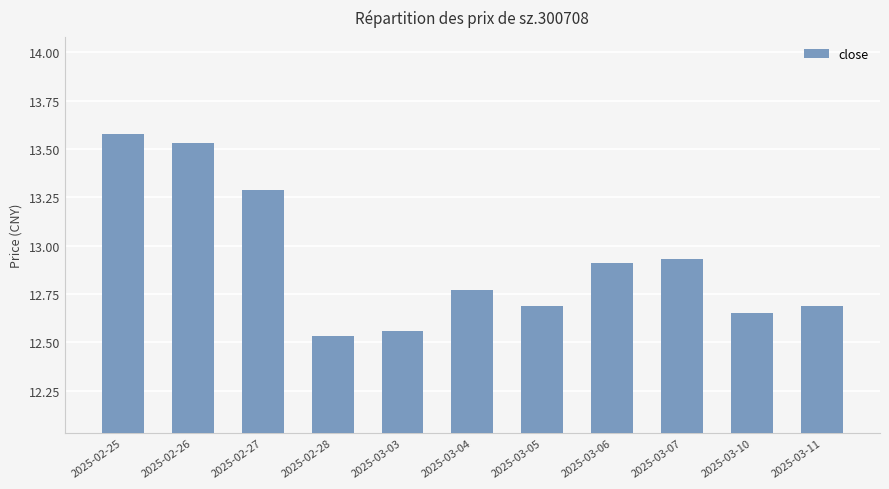

The value at 2025-02-25 is 13.6. True or false?

True